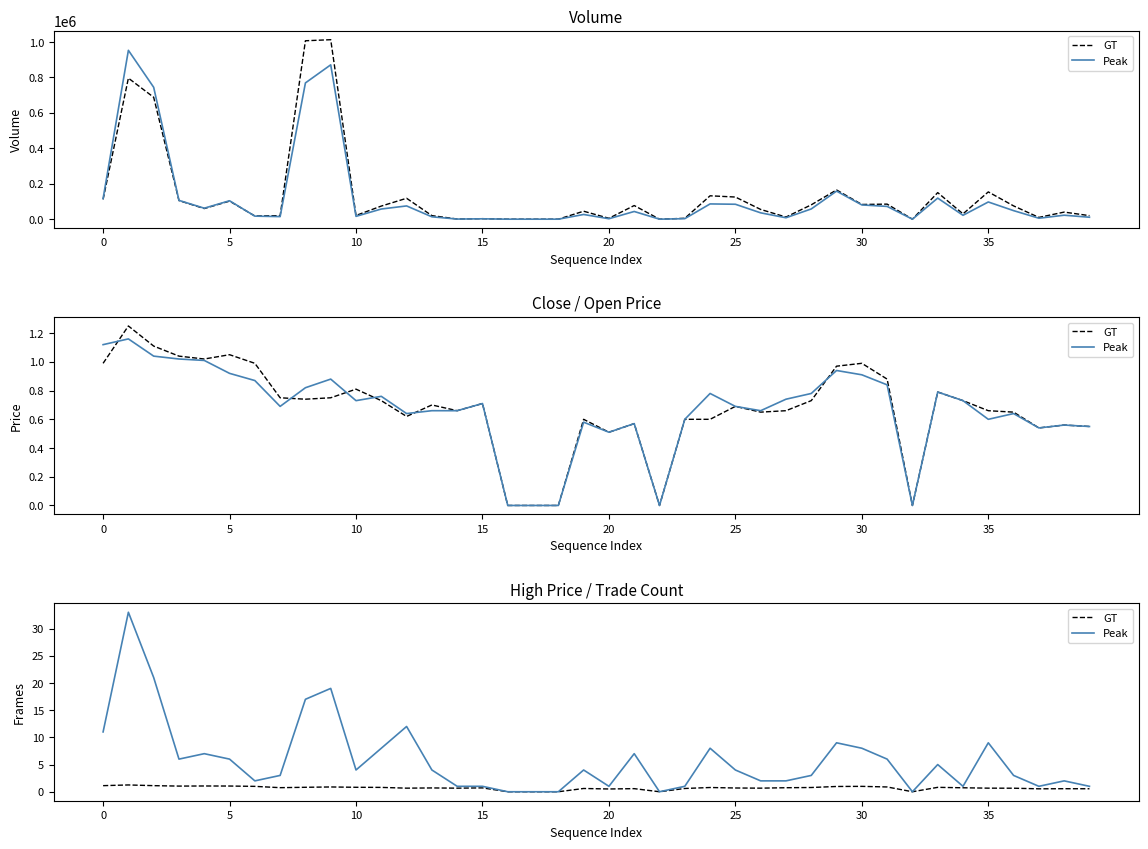

True or false: GT and Peak cross at least once.

False